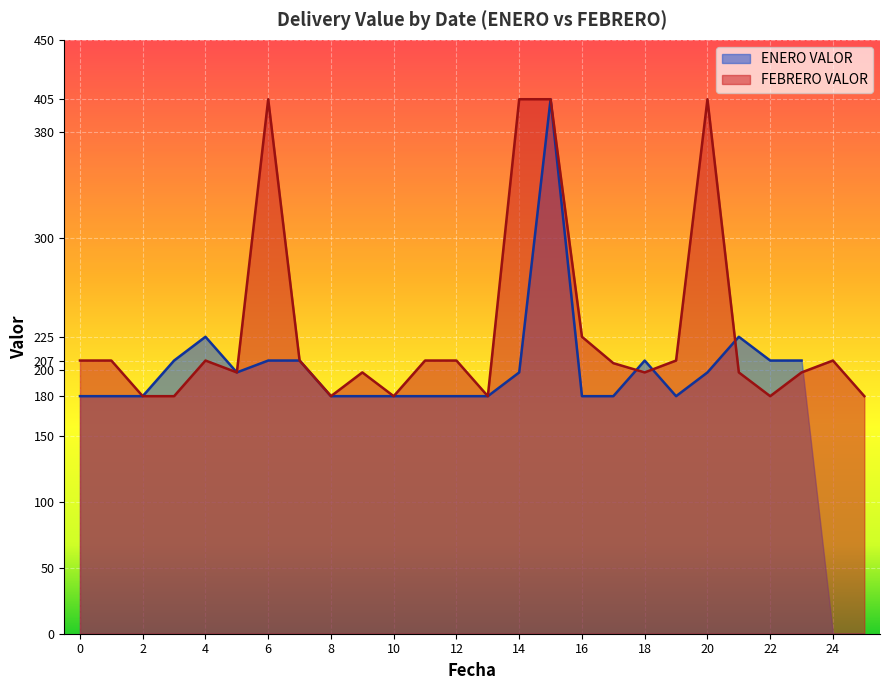

What is the smallest value displayed?

180